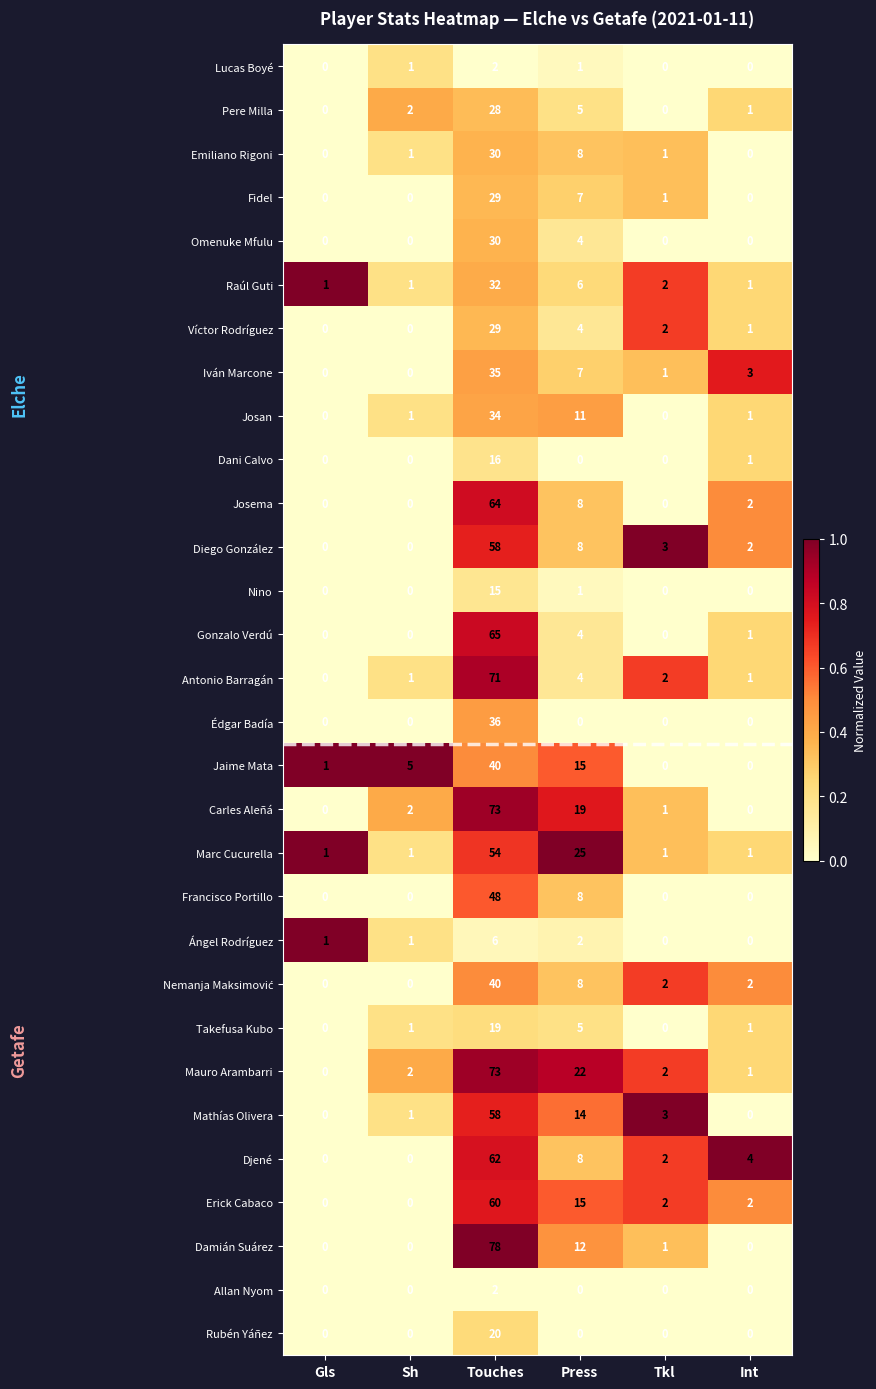

Count the number of categories in the chart.

6